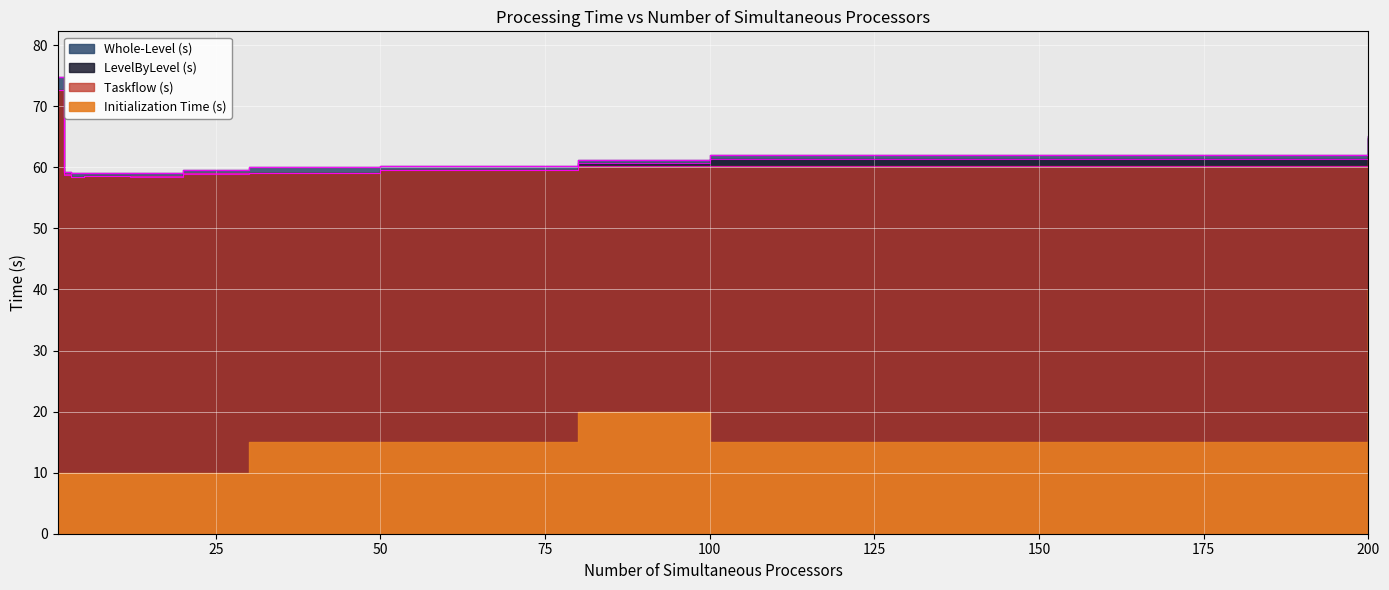

What is the total value across all series at 200?

191.8